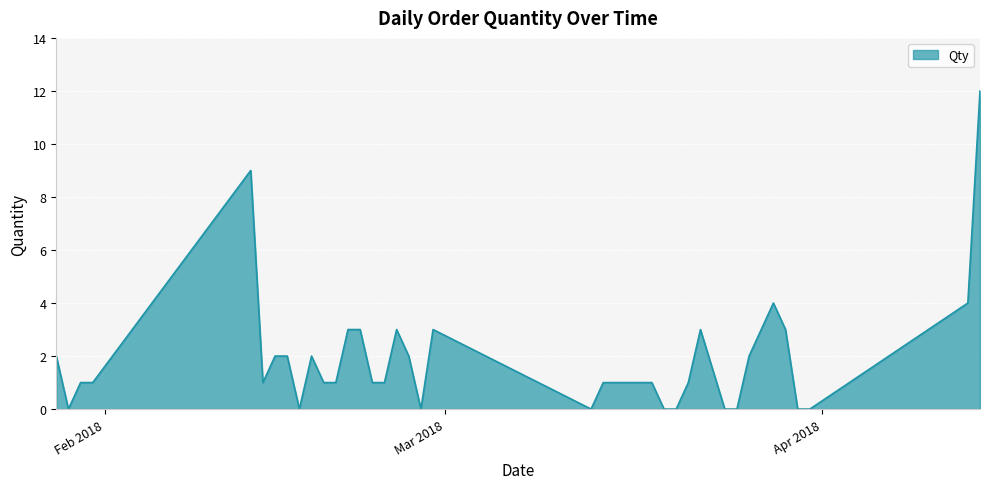

What is the maximum value shown in the chart?

12